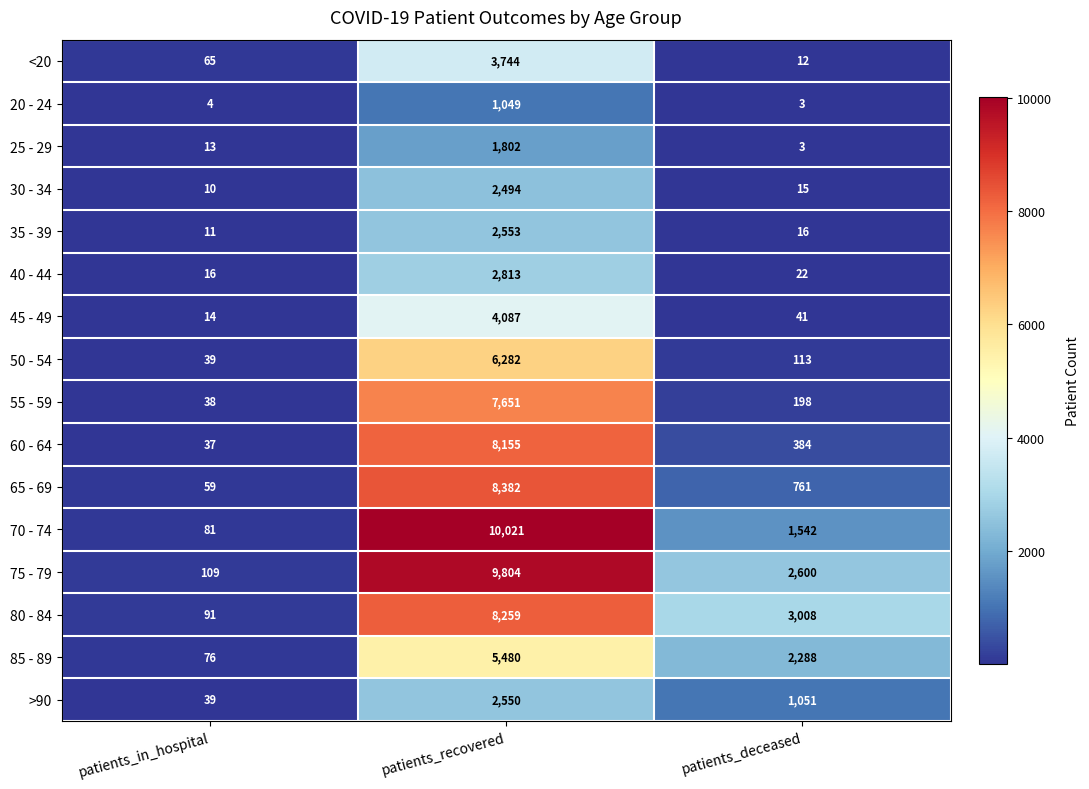

At which category is the sum across all series the highest?

patients_recovered